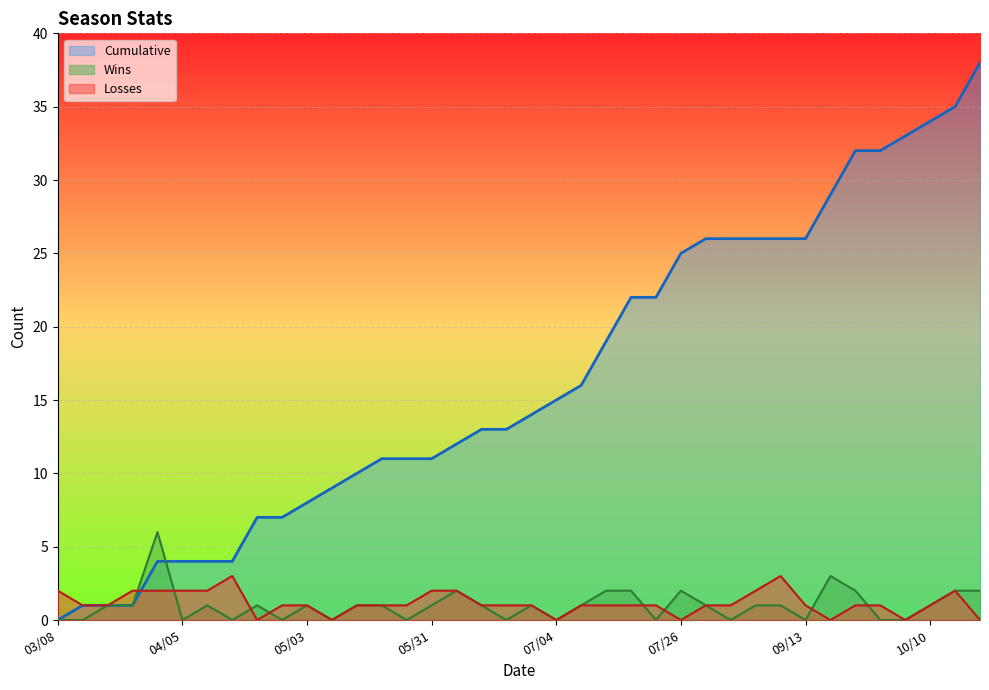

After their last crossing, which series has the higher values: Losses or Cumulative?

Cumulative